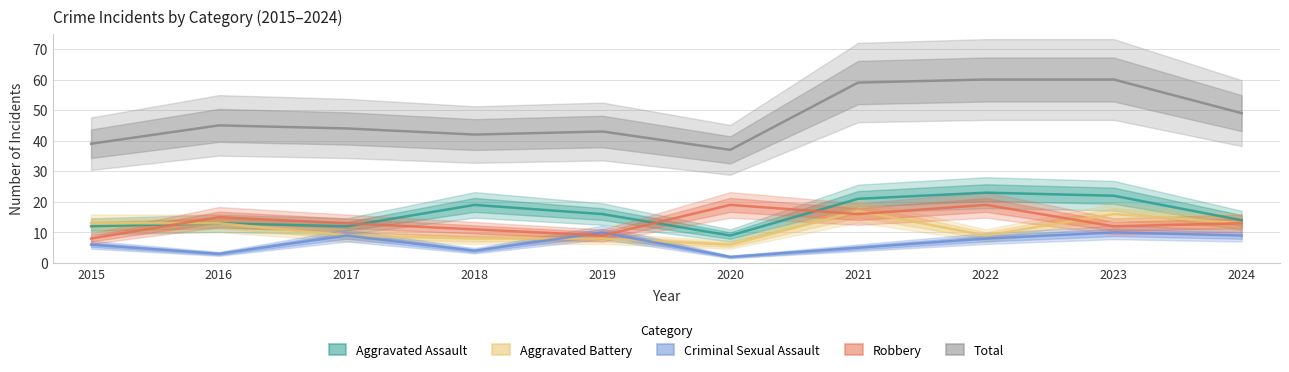

What is the sum of all Robbery values?

135